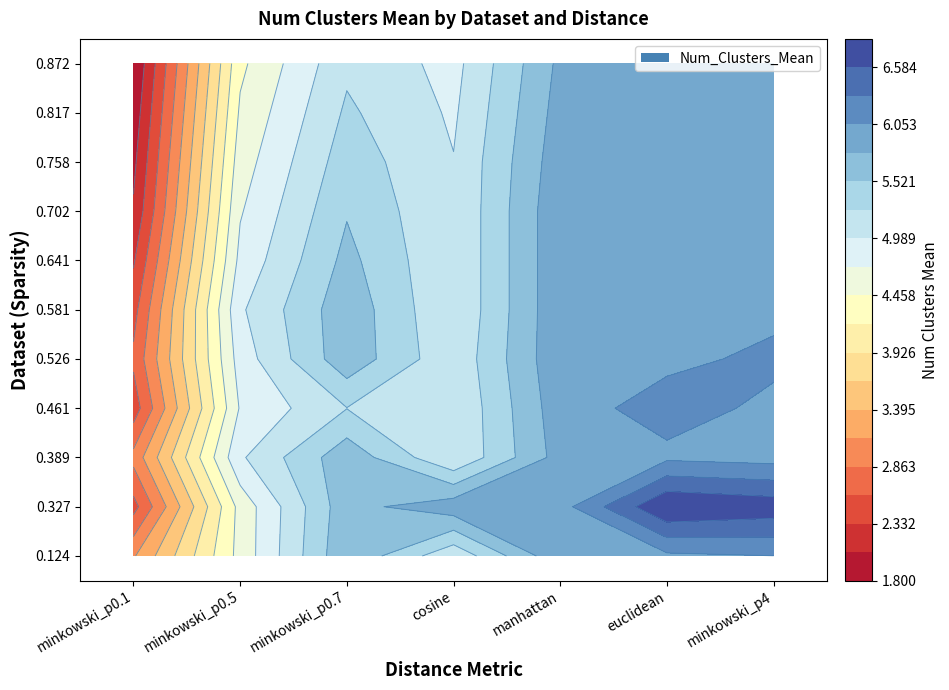

What is the highest value of the Sparsity_0.641 series?

6.0